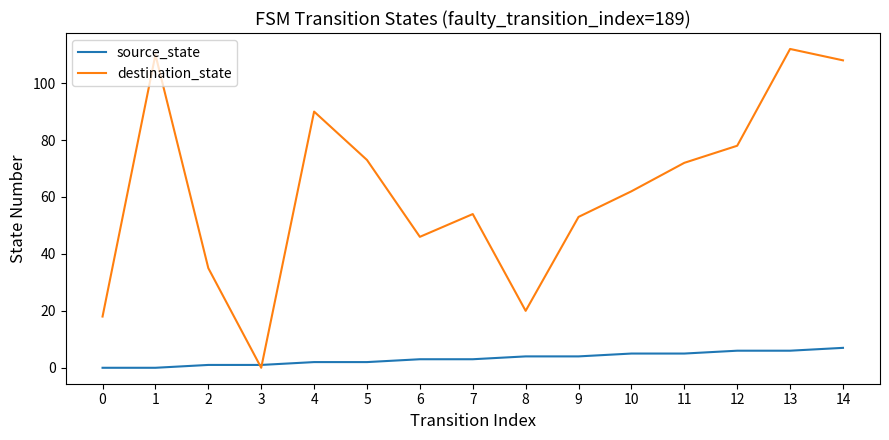

Between 11 and 14, which series saw the biggest shift?

destination_state